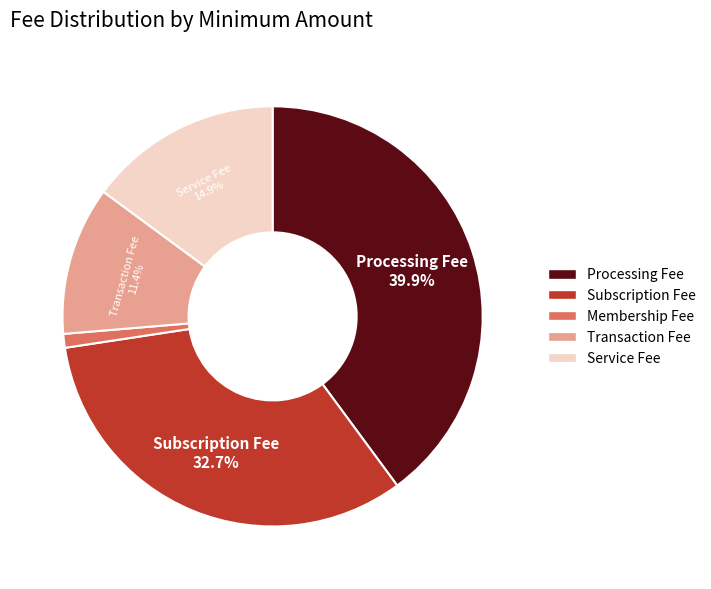

To the nearest percent, what is the combined percentage of Service Fee and Processing Fee?

55%